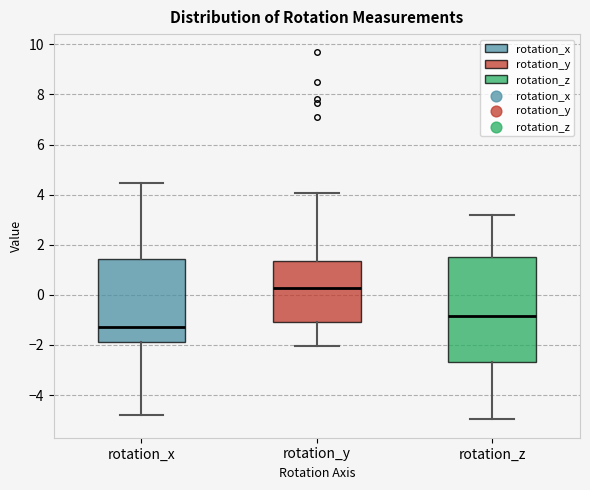

Which box's median line is the highest?

rotation_y